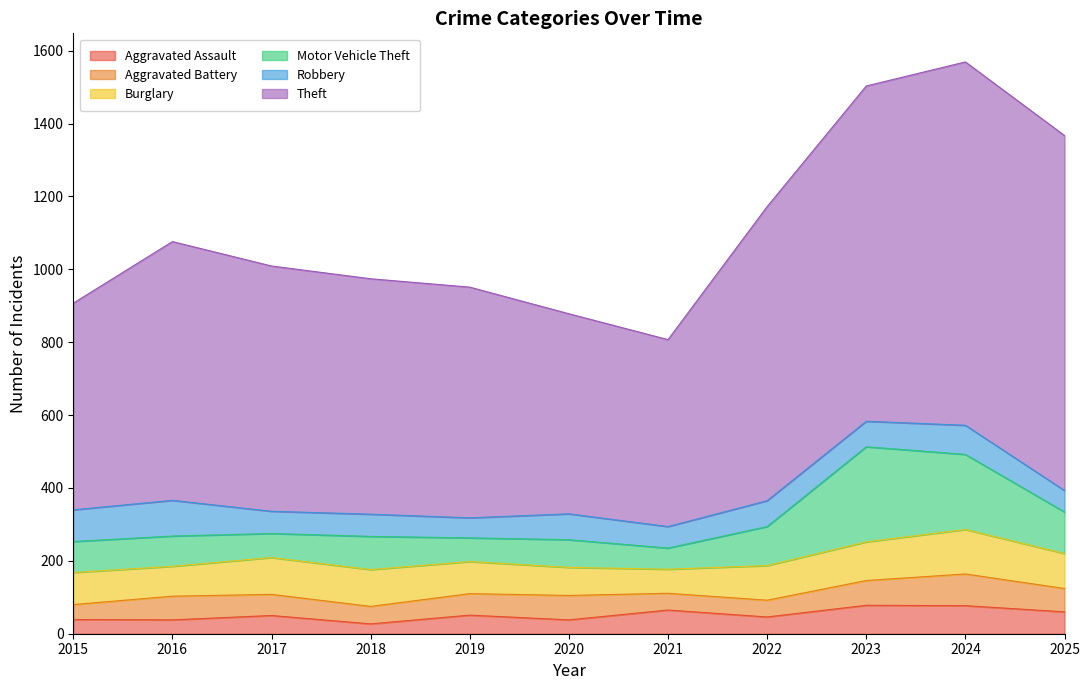

What is the total value across all series at 2025?

1367